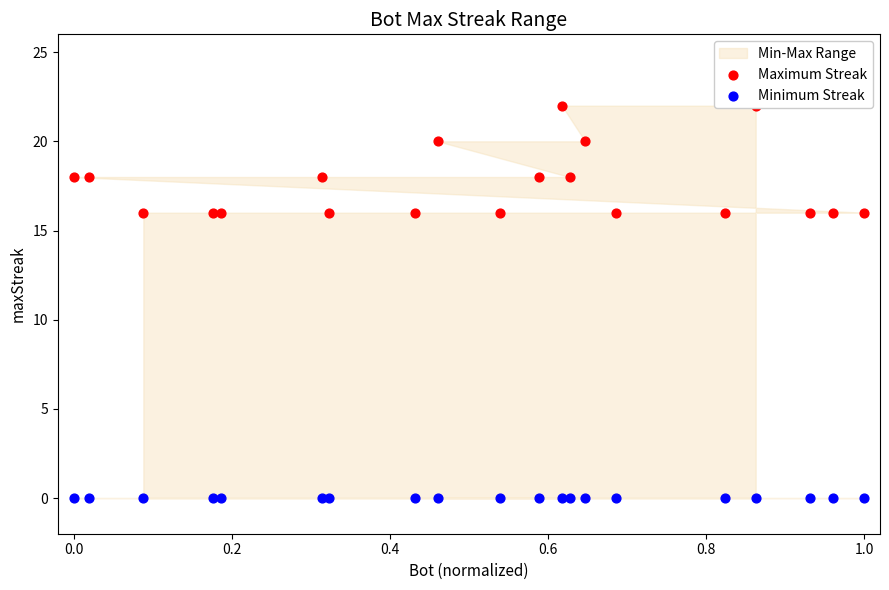

Which series contains the lowest Y value?

Minimum Streak